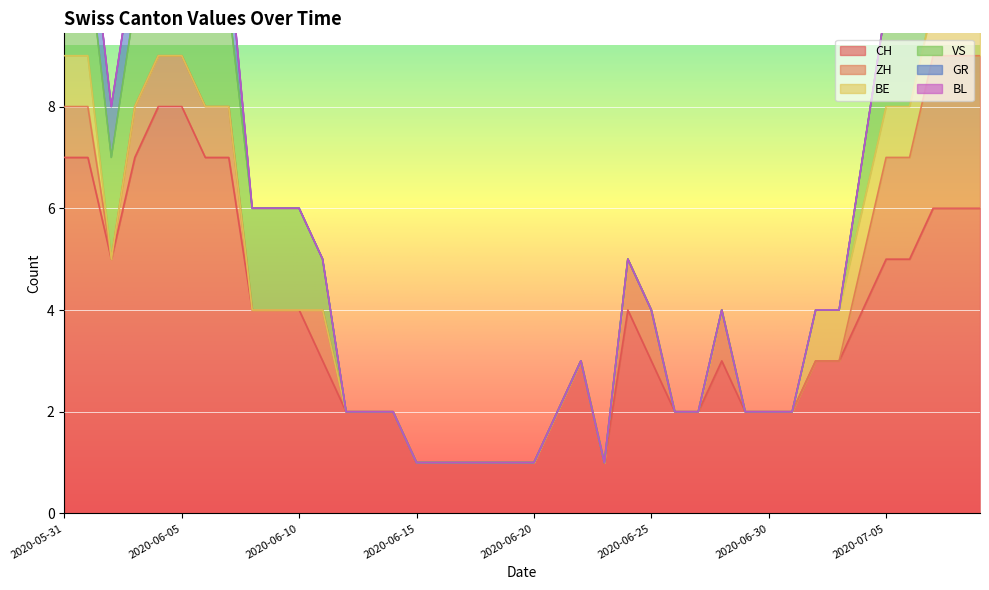

Which category has the highest value in the BL series?

2020-05-31